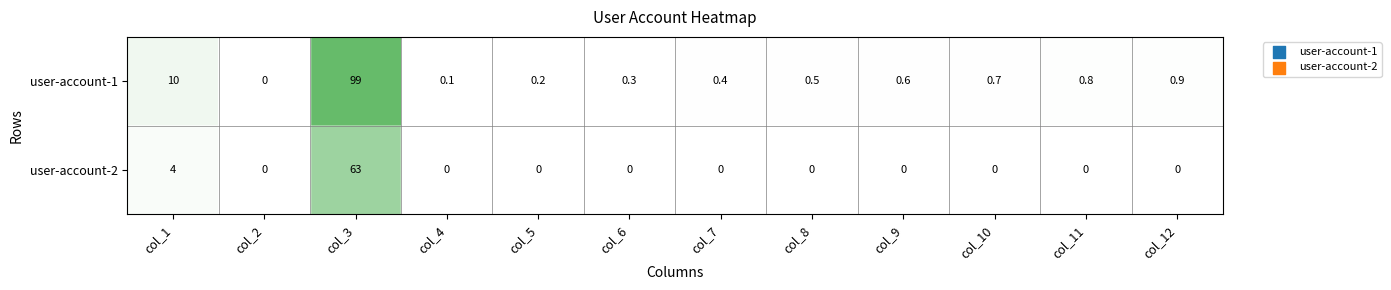

At which label is user-account-1 closest to 49?

col_1